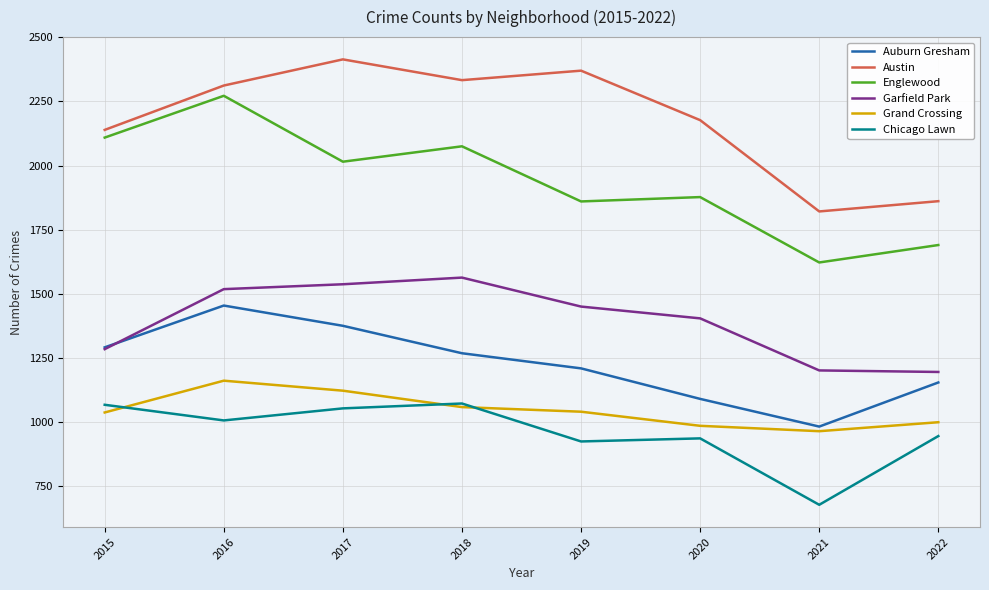

The value of Grand Crossing at 2022 is 999. True or false?

True